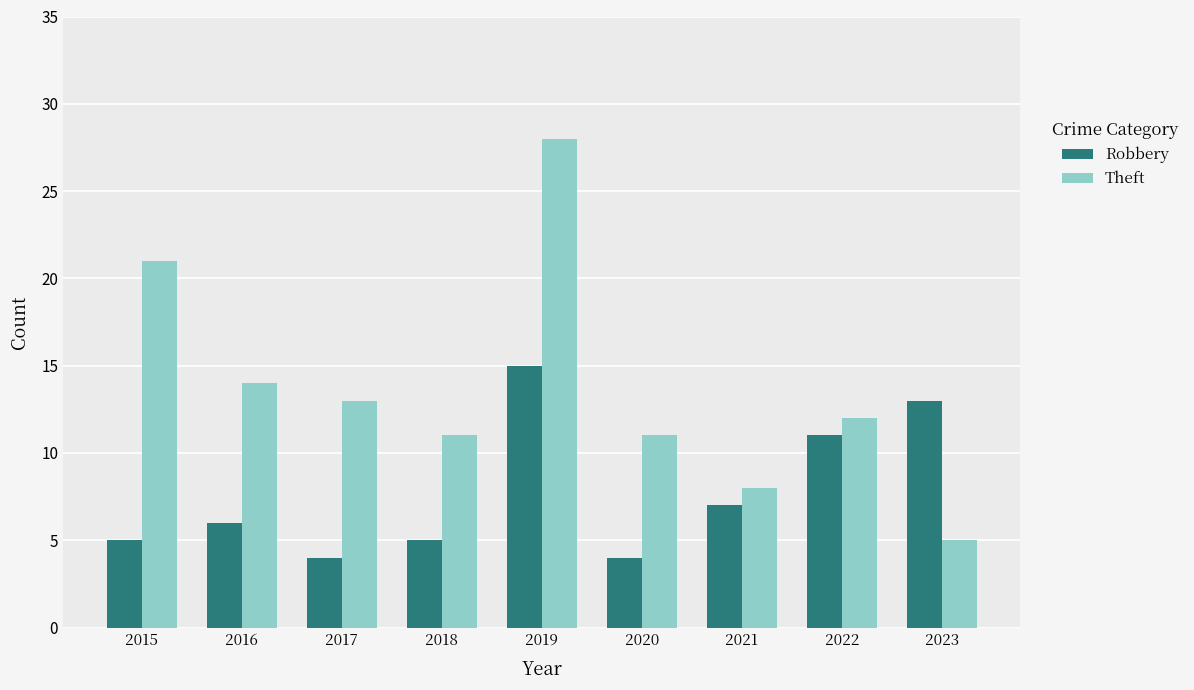

At which label does Theft first exceed 12?

2015